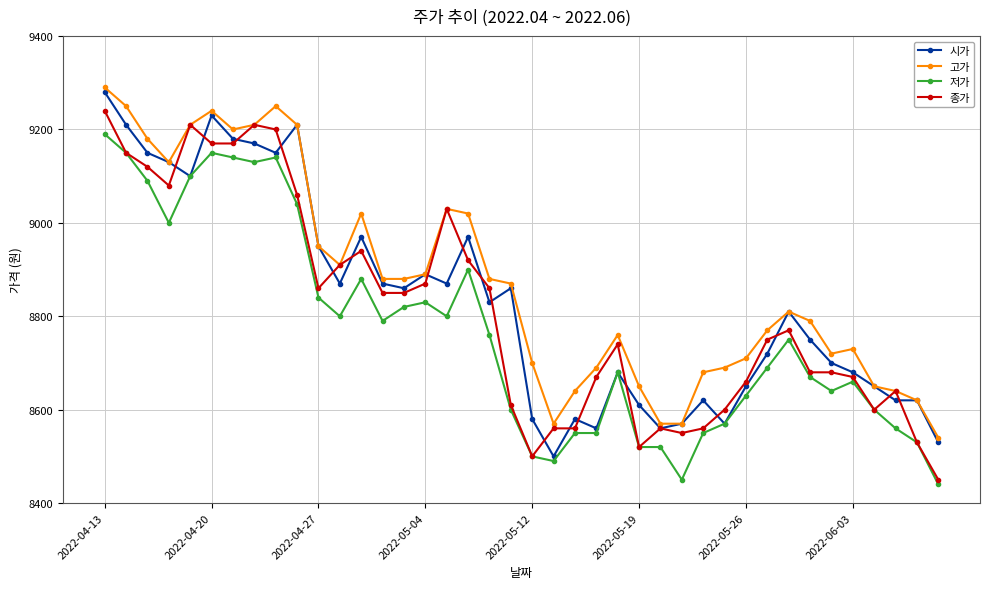

What is the minimum value for 종가?

8450